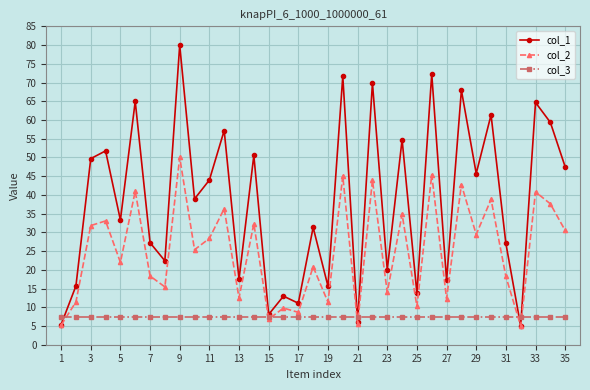

What is the maximum value for col_3?

7.5